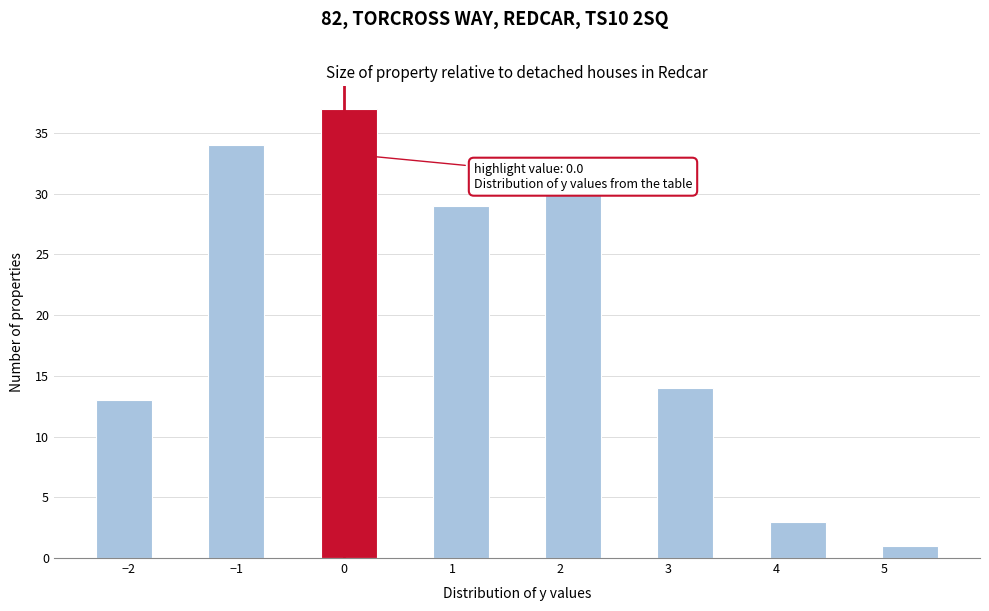

Over which range of the x-axis is the bar tallest?

-0.22 to 0.30